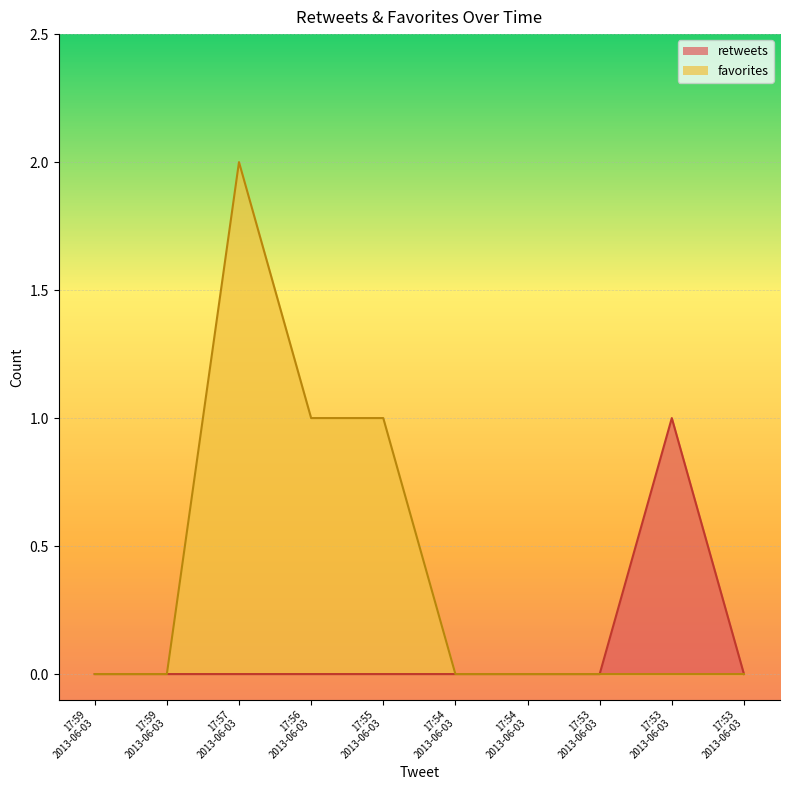

Which category has the highest value in the favorites series?

17:57
2013-06-03